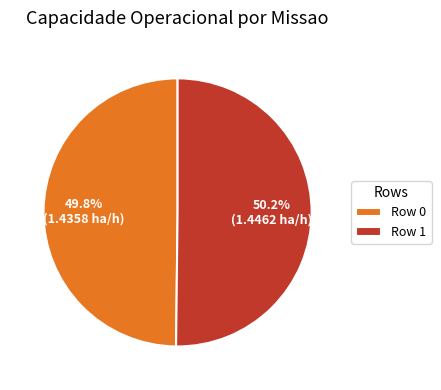

Combined, what portion of the pie is Row 0 and Row 1?

100.0%